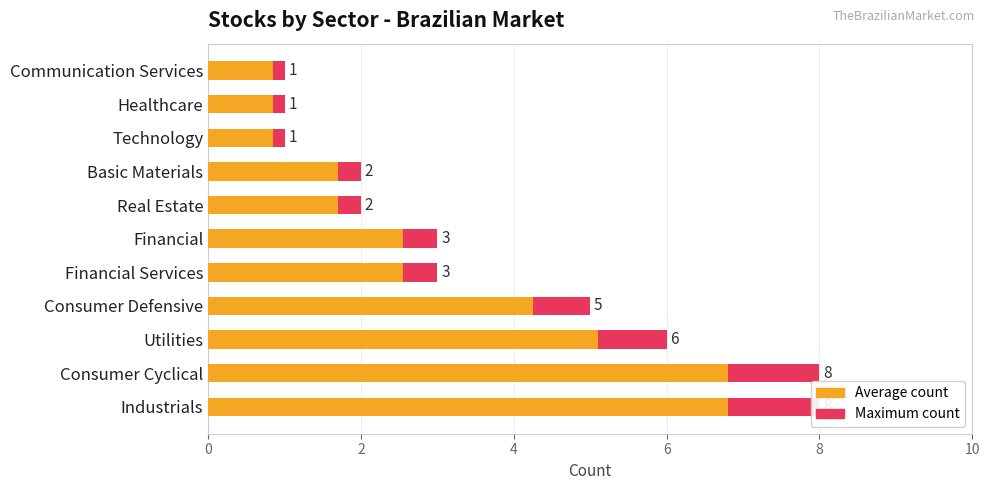

What is the spread (max minus min) of values at Industrials?

1.2